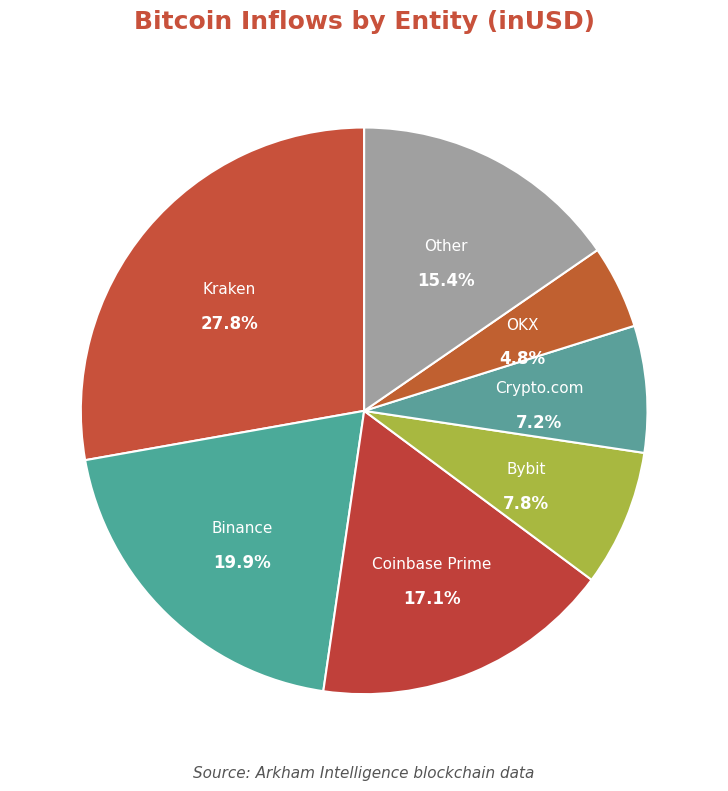

Which category has the smallest portion of the pie?

OKX